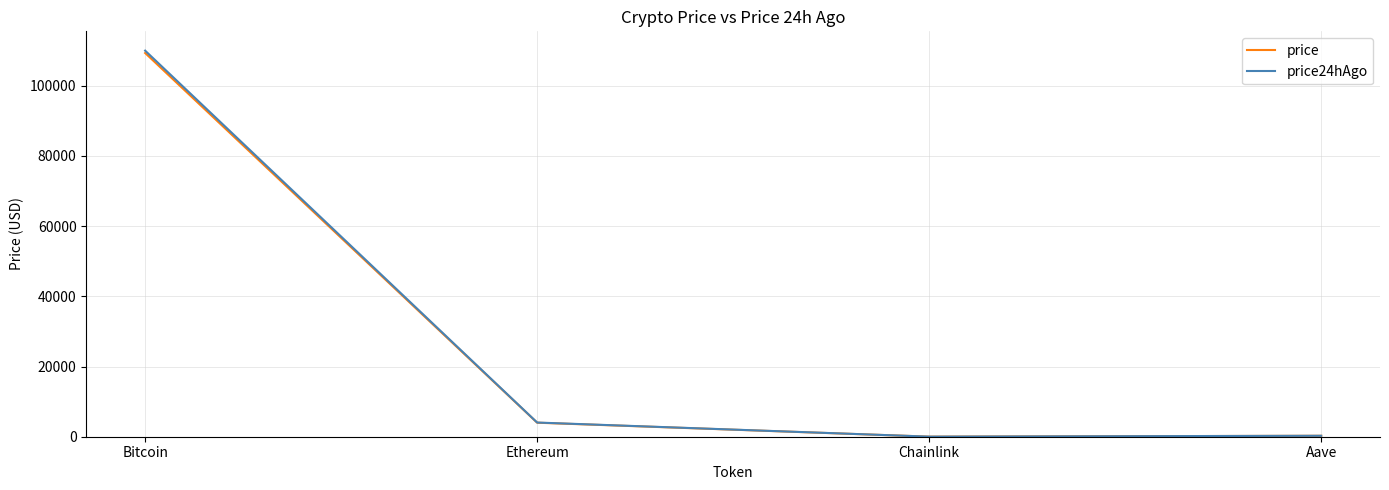

Is the value of price24hAgo at Bitcoin greater than the value of price at Chainlink?

Yes